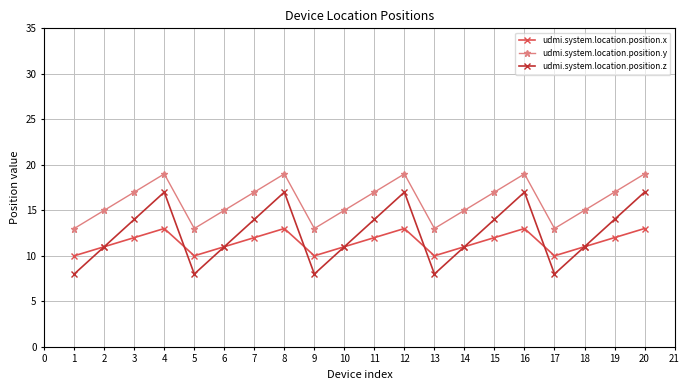

Which series has the largest range (max minus min)?

udmi.system.location.position.z